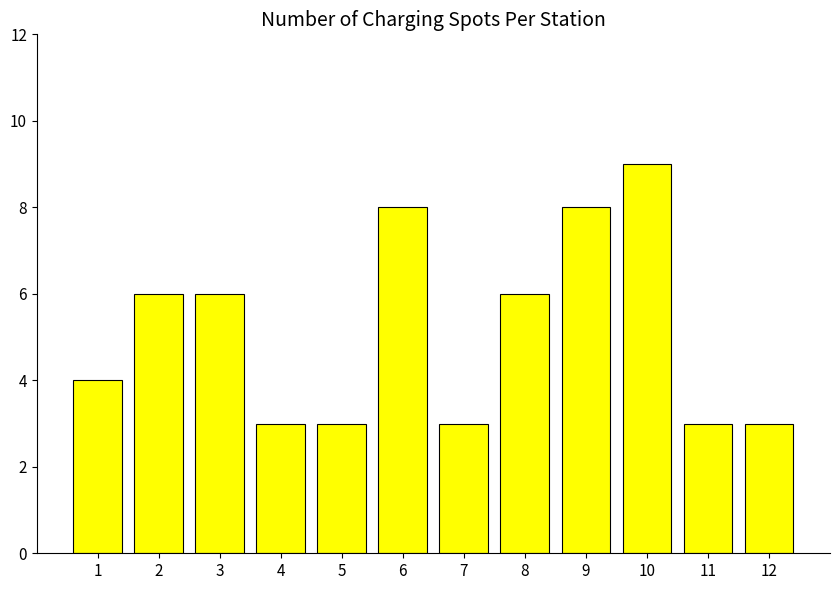

Reading right to left, what are all the values shown in this chart?

3	3	9	8	6	3	8	3	3	6	6	4